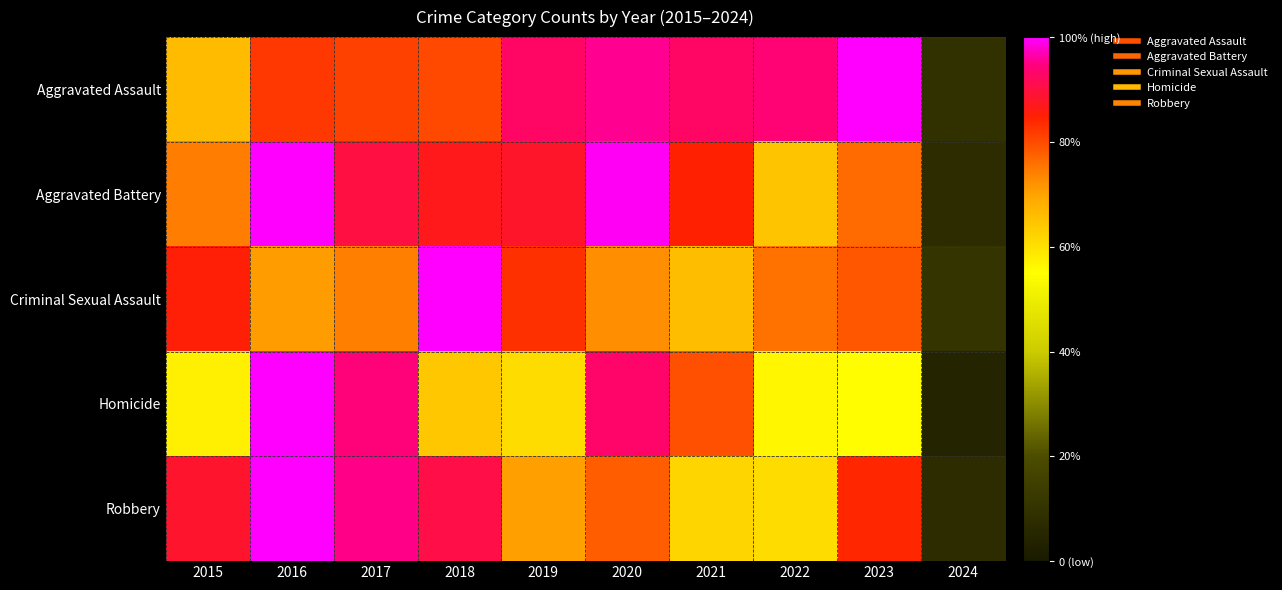

Which label corresponds to the smallest value in the chart?

2024